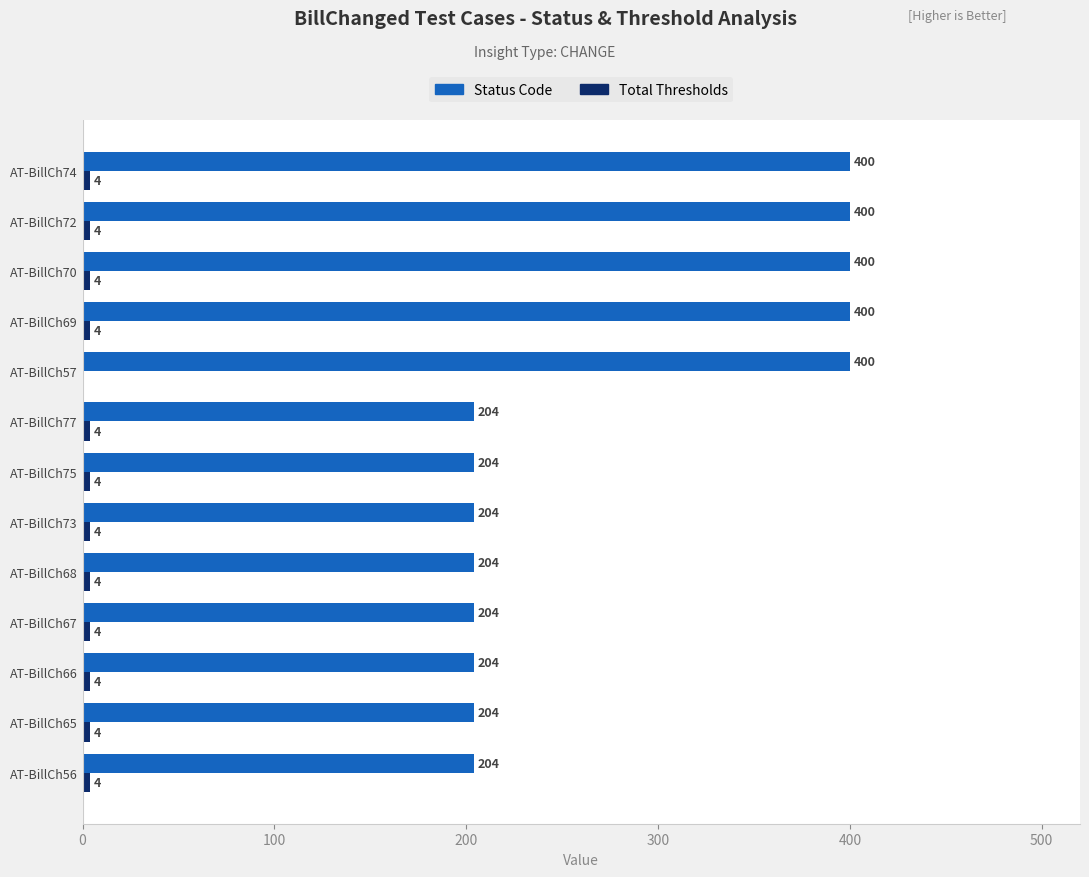

The value of Status Code at AT-BillCh67 is 79. True or false?

False